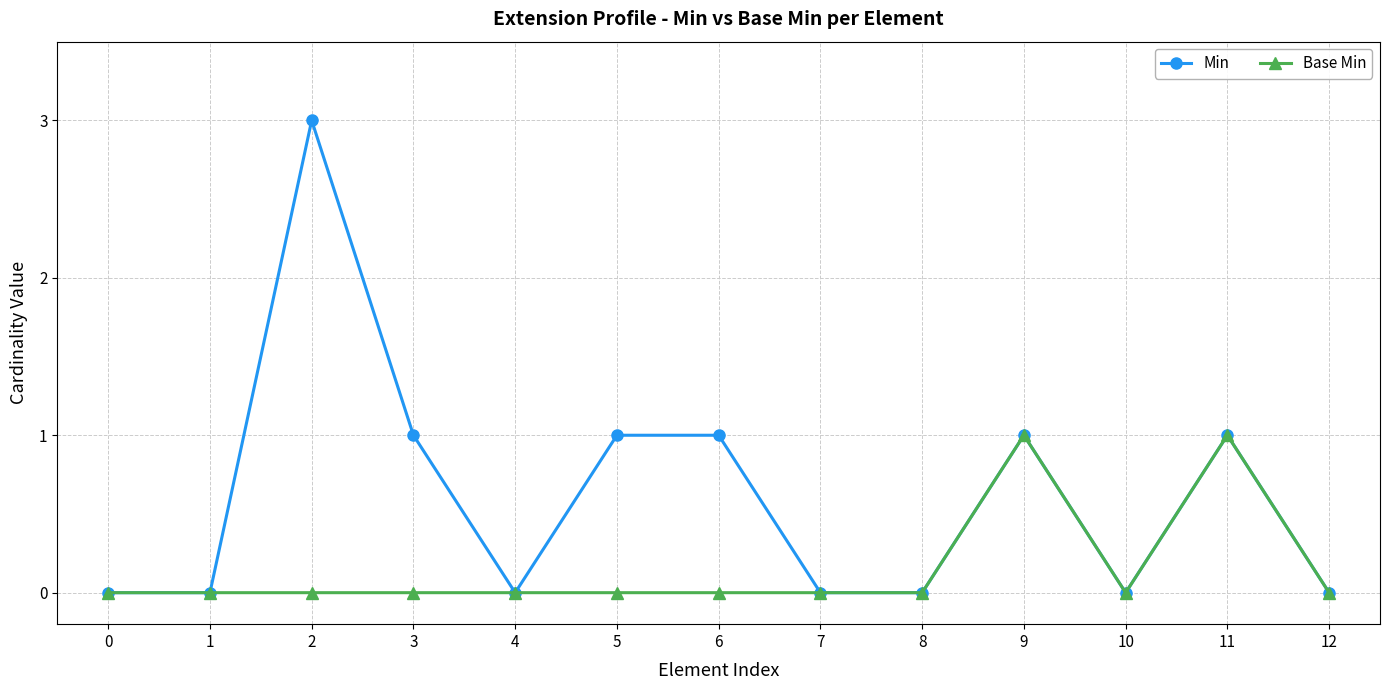

Which series changed the most between 3 and 8?

Min